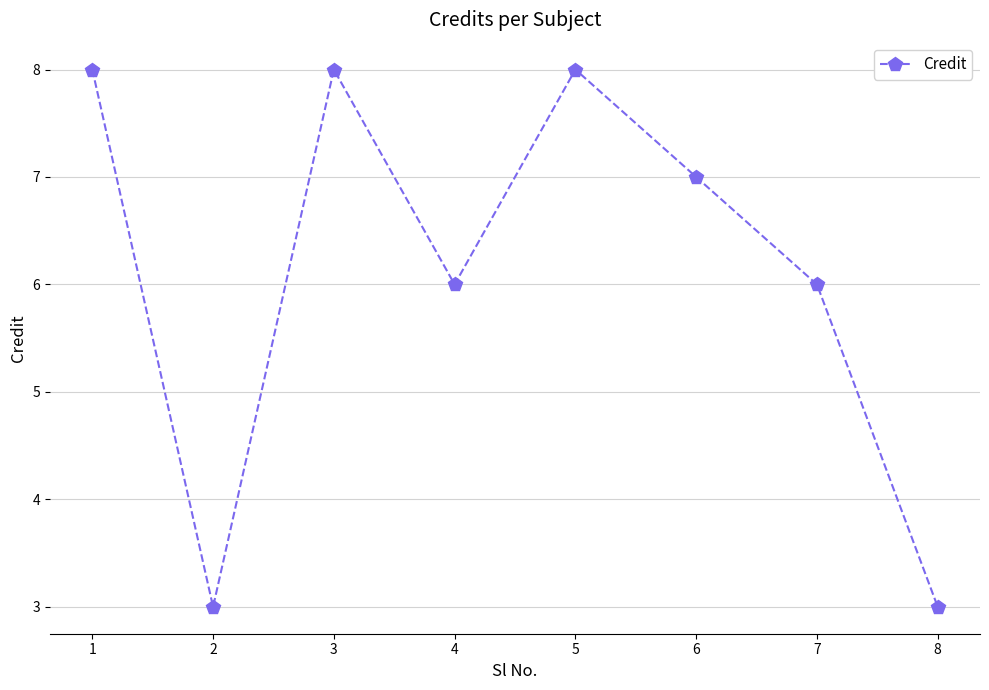

What is the difference between the values at 6 and 7?

1